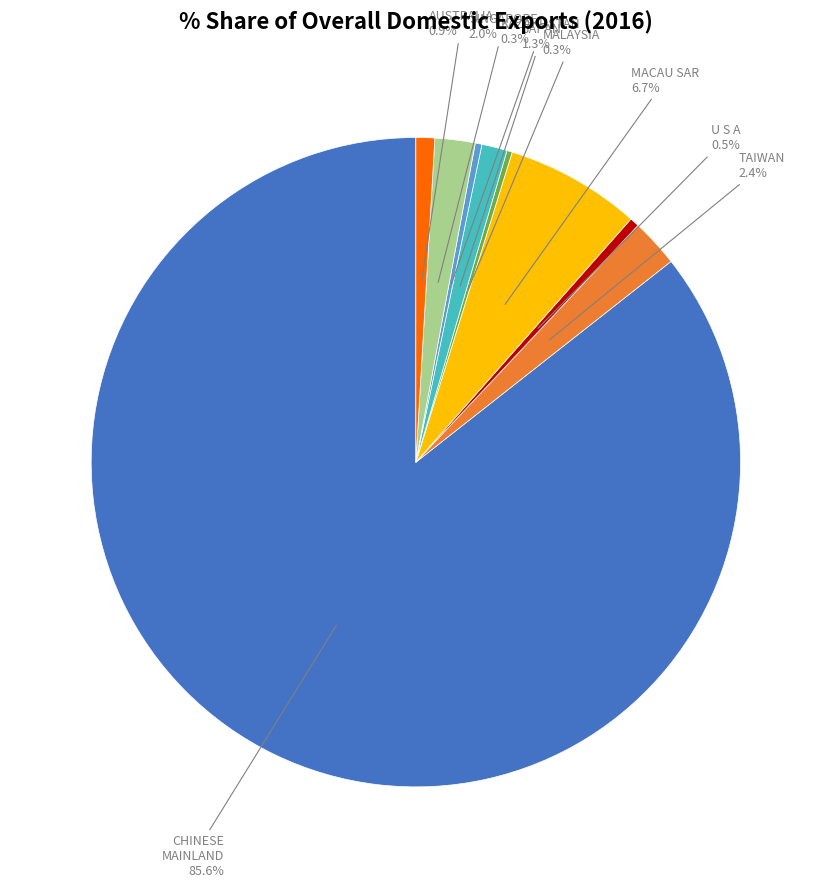

Which category has the biggest portion of the pie?

CHINESE MAINLAND